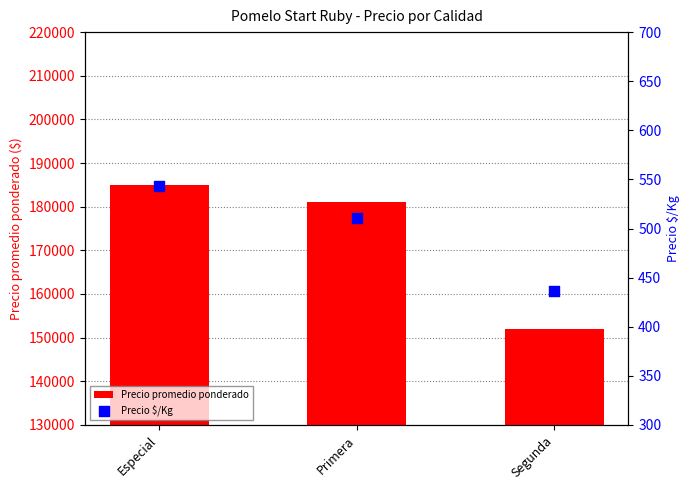

What are all the series names shown in the legend?

Precio promedio ponderado, Precio $/Kg